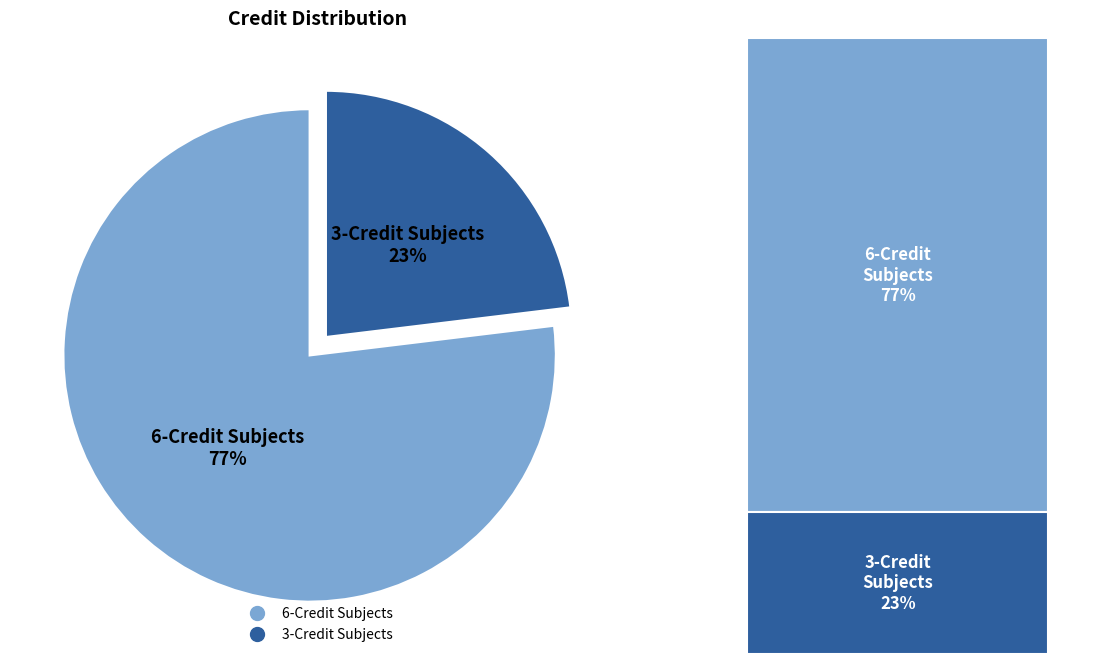

Does any single category account for the majority?

Yes